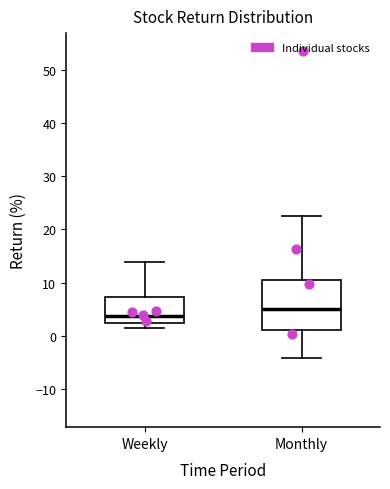

Which box's median line is the lowest?

Weekly